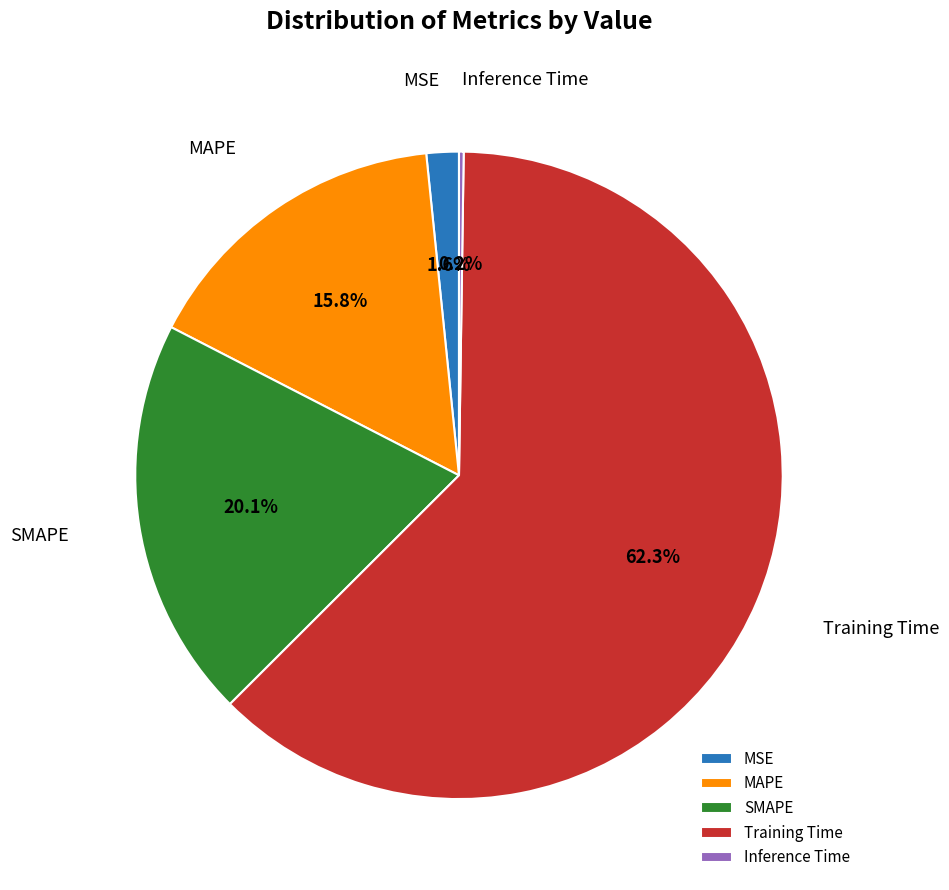

Which slice represents more than half of the pie?

Training Time